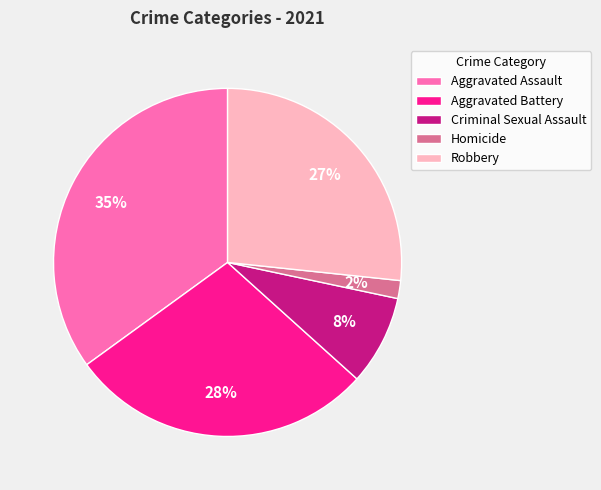

What percentage is the Aggravated Assault slice, to the nearest percent?

35%